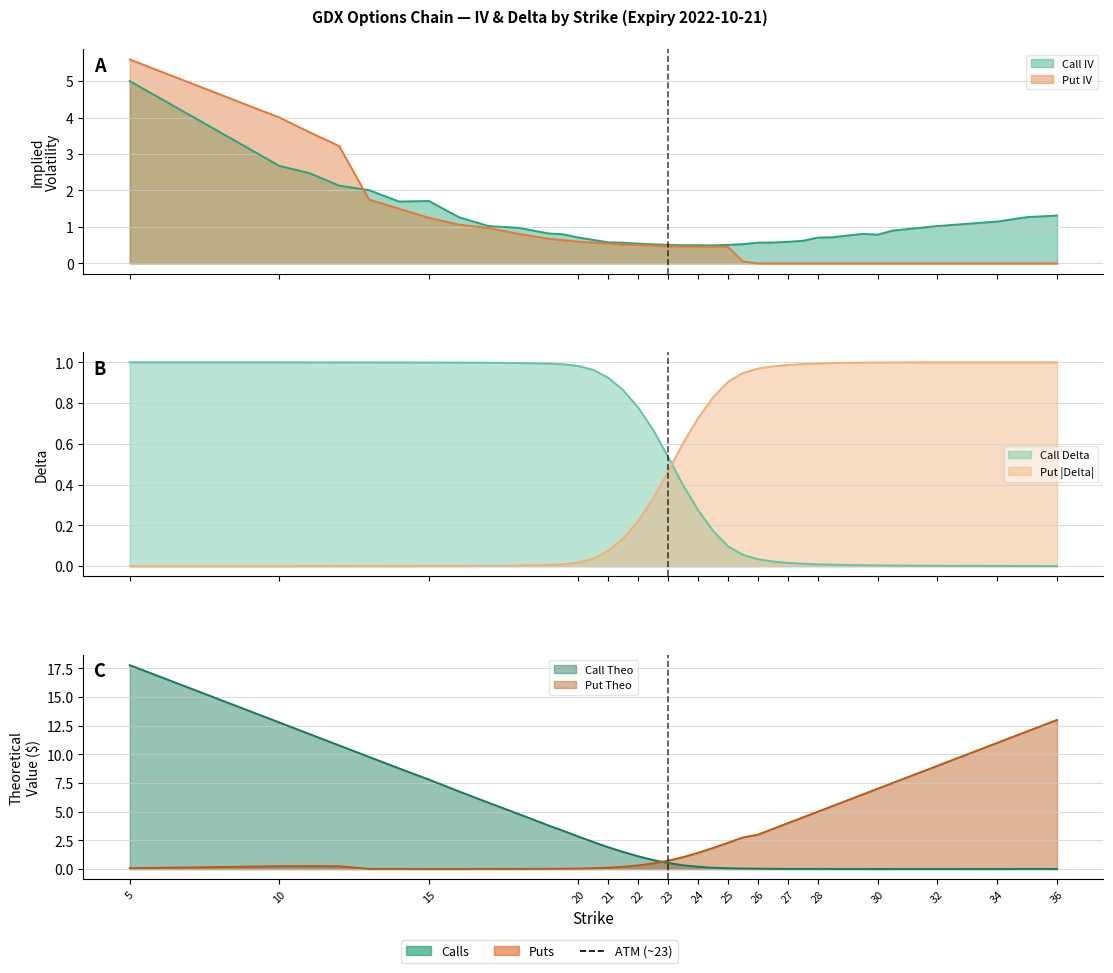

Rank the categories by Call IV value from highest to lowest.

5, 10, 11, 12, 13, 15, 14, 36, 16, 35, 34, 33, 32, 17, 18, 31, 30.5, 19, 29.5, 19.5, 30, 29, 28.5, 20, 28, 20.5, 27.5, 27, 21, 26.5, 26, 21.5, 22, 25.5, 22.5, 23, 25, 24, 23.5, 24.5